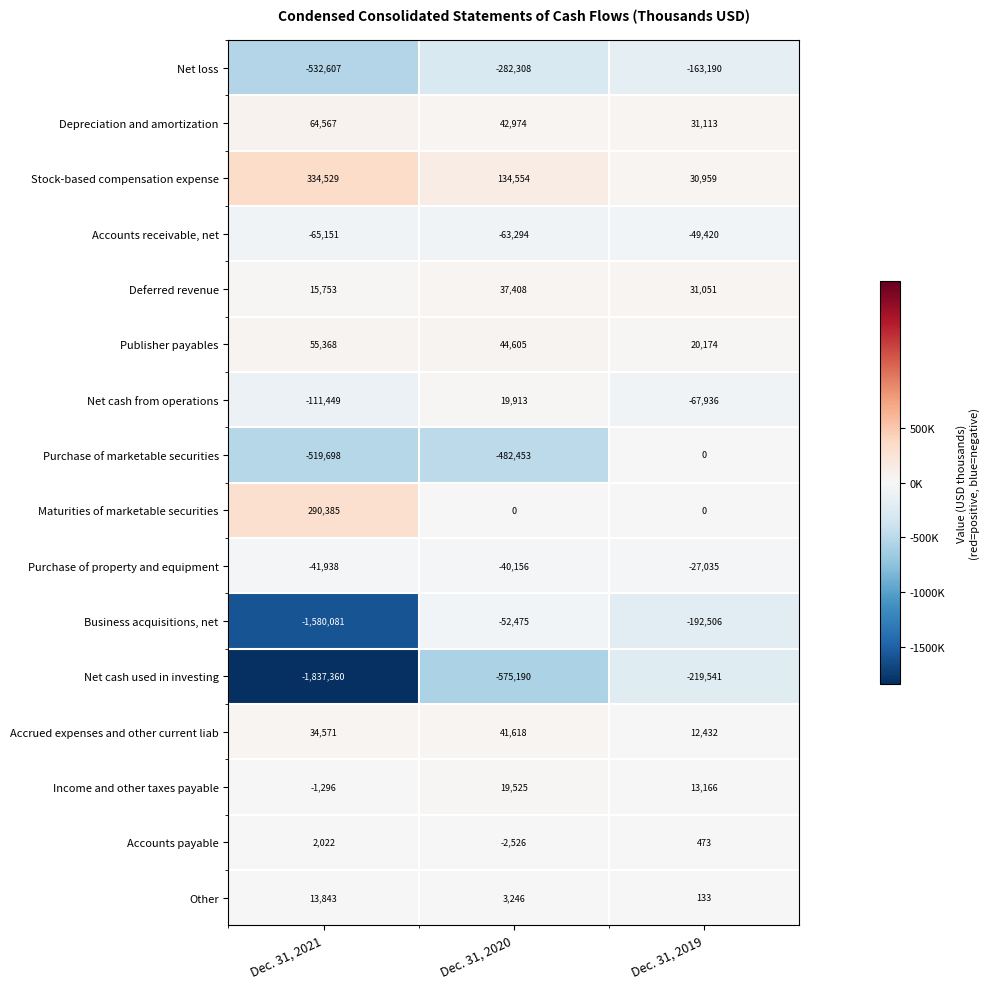

How many data points in Net loss are above -282308?

1